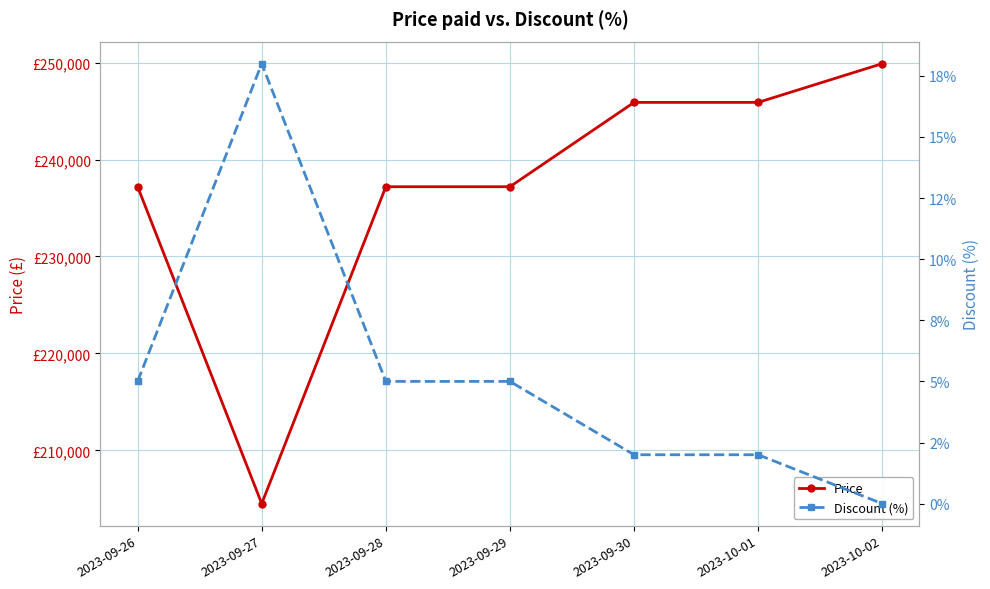

What is the difference between the second highest and minimum values in the Price series?

41400